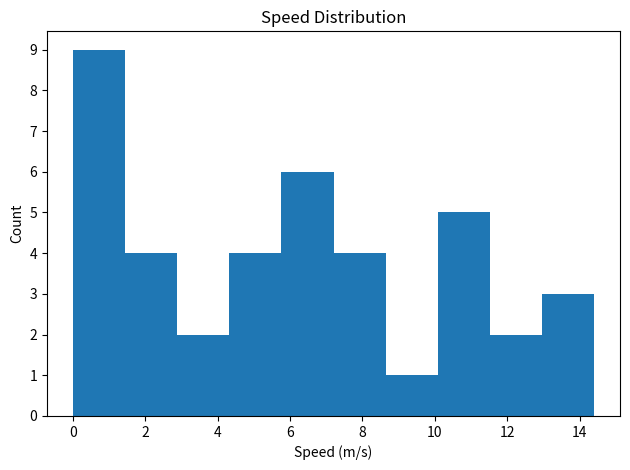

How tall is the bar that spans 13.0 to 14.4 on the x-axis? Neither the bar edges nor the heights are printed on the chart, so give them approximately, as read against the axes.

3